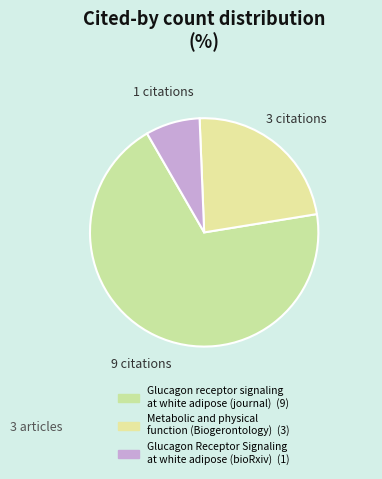

Count the number of slices in the pie.

3